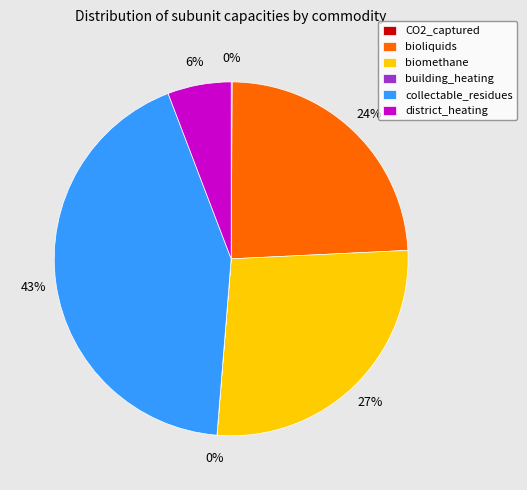

Which category has the biggest portion of the pie?

collectable_residues